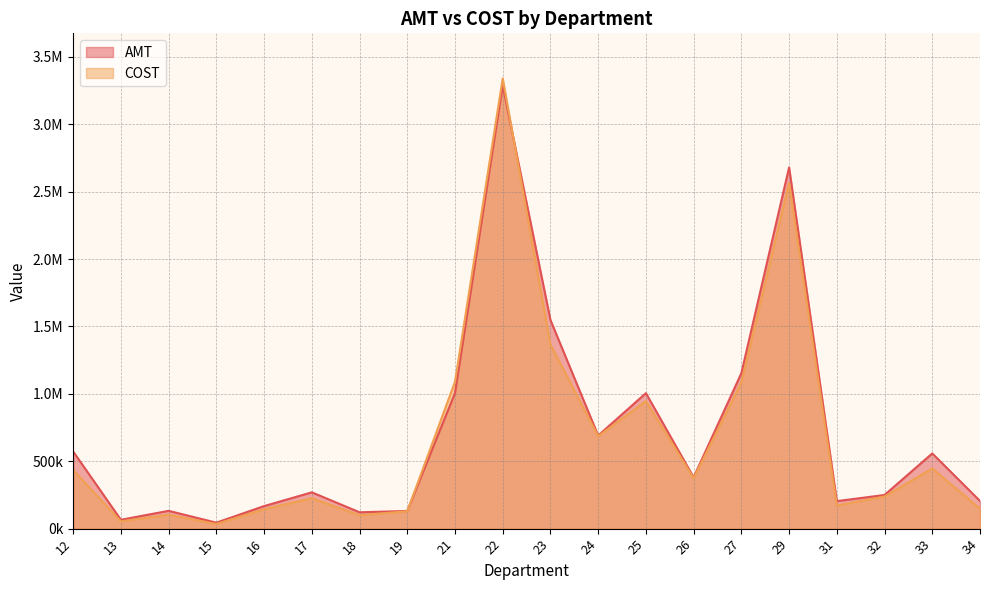

Where do COST and AMT first cross each other?

19 and 21